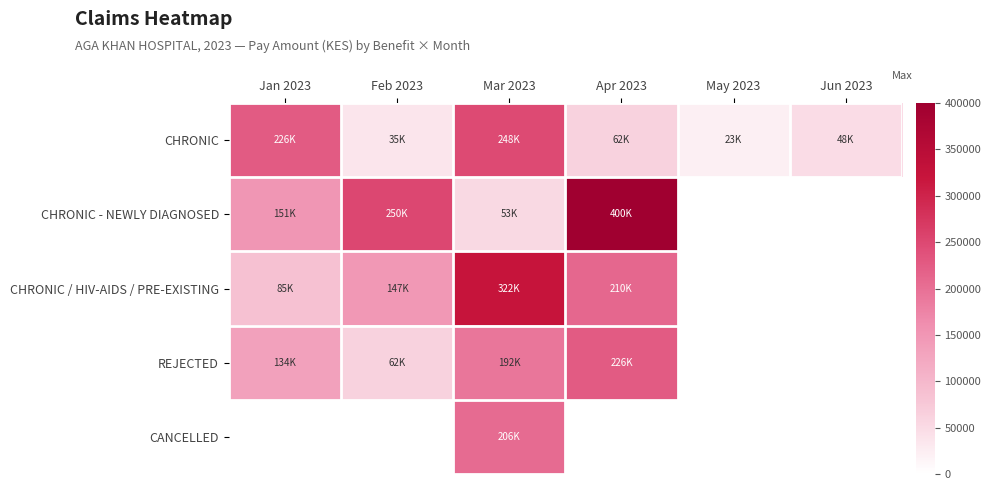

At how many categories does at least one series exceed 698?

6